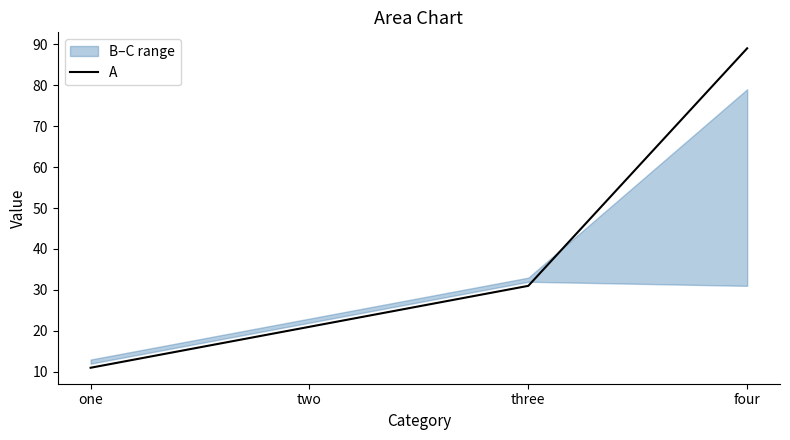

Which category has the highest value across all series?

four